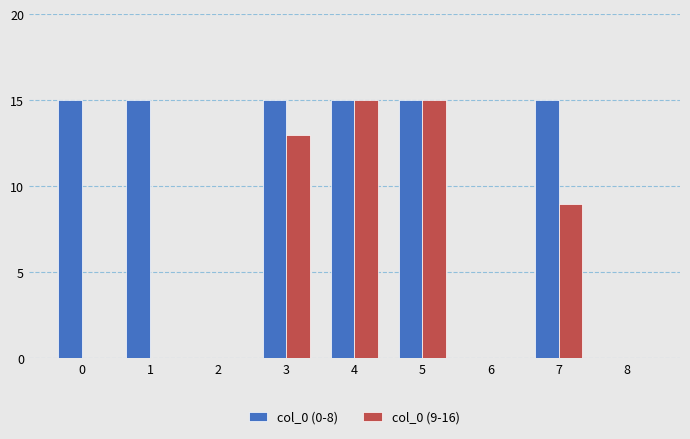

Is it true that col_0 (9-16) equals 10 at 0?

False